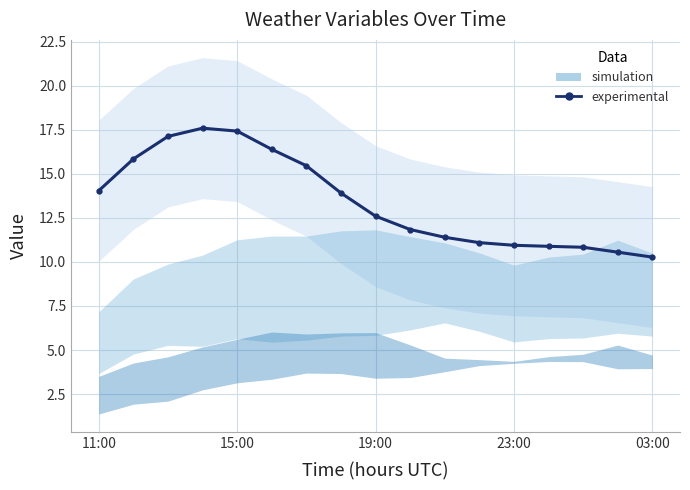

What is the change in value from 11:00 to 6?

+1.4